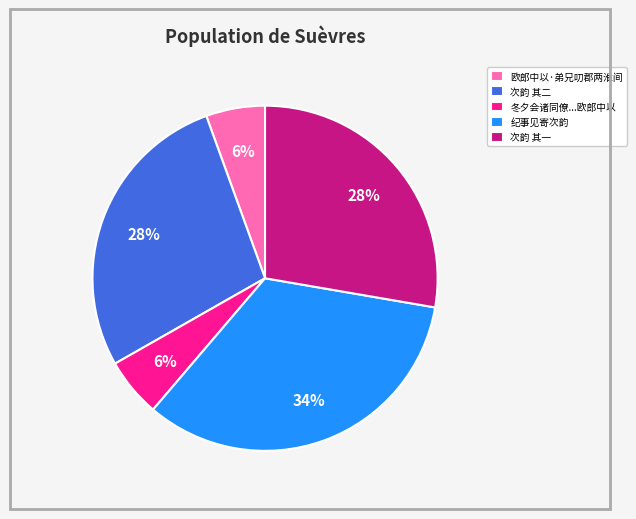

To the nearest percent, what percentage of the pie is 冬夕会诸同僚...欧郎中以?

6%